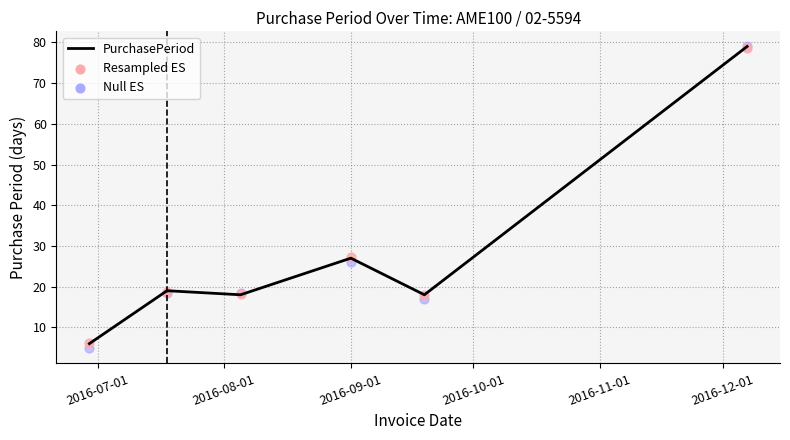

Between 2016-09-01 and 2016-12-01, which is larger?

2016-12-01